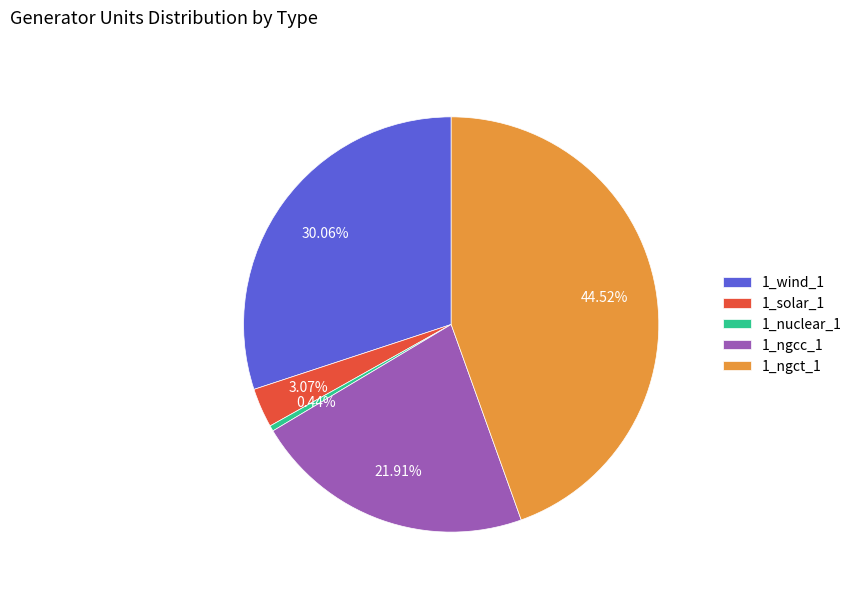

What portion of the pie excludes 1_ngct_1?

55.5%